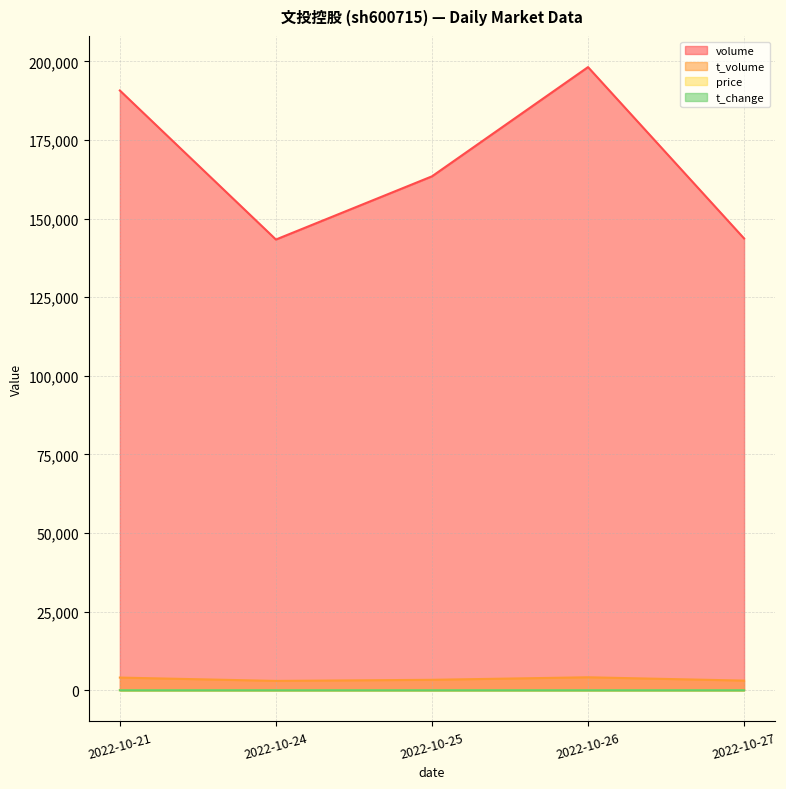

What is the difference between the maximum and minimum values in the volume series?

54843.0